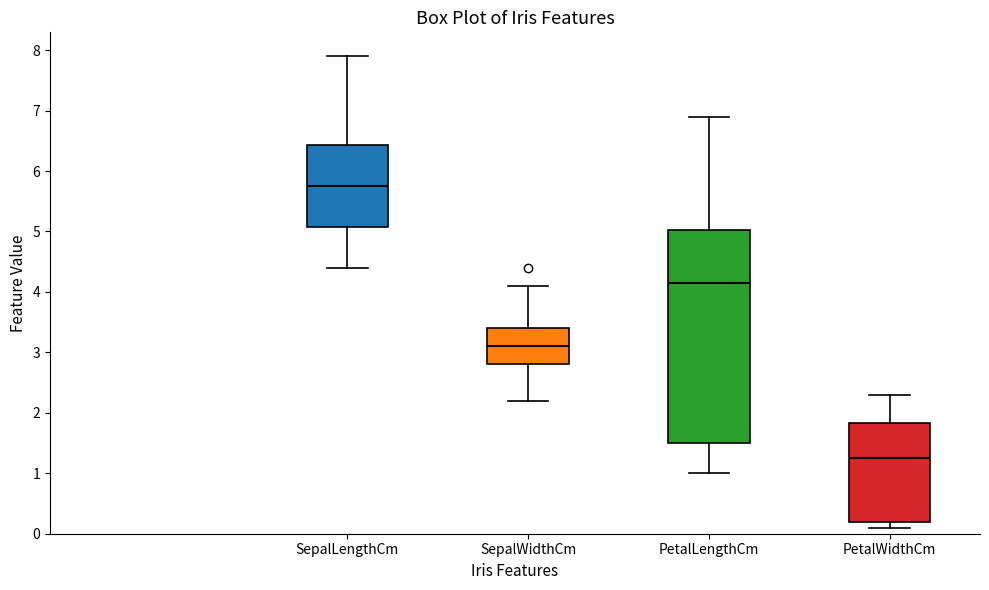

Comparing the boxes themselves (not the whiskers), which one is the tallest?

PetalLengthCm